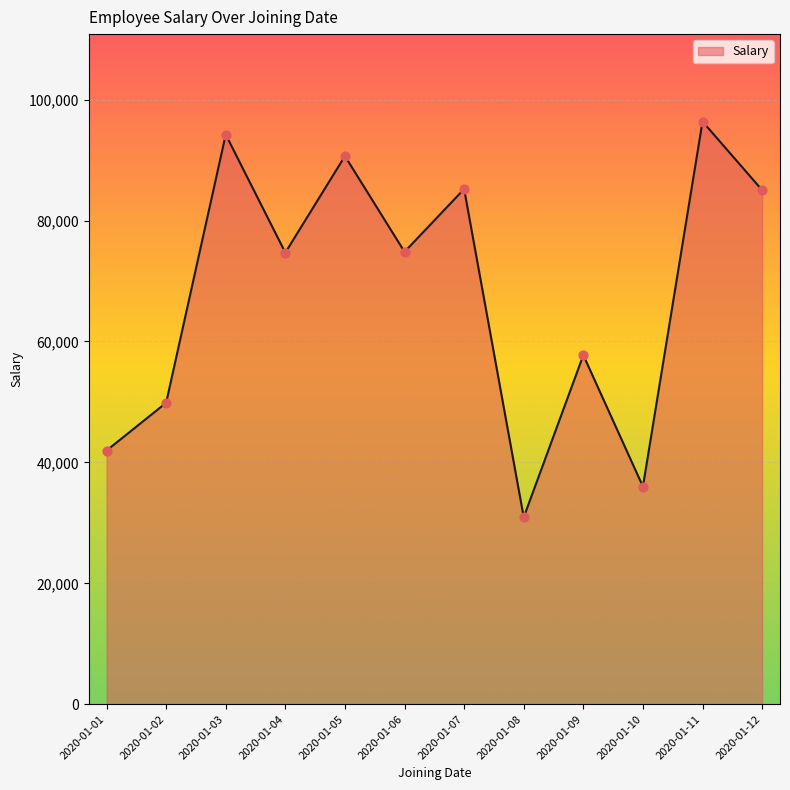

What is the change in value from 2020-01-10 to 2020-01-12?

+49028